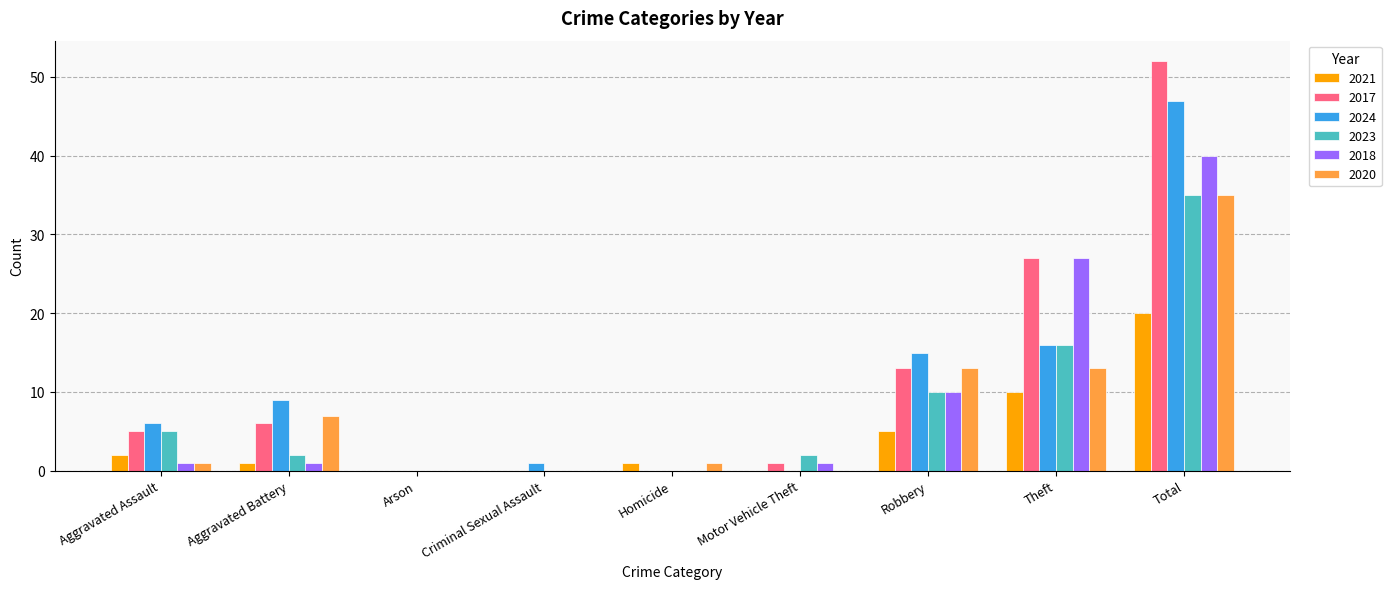

Reading left to right, extract all data points from this chart.

2021: 2	1	0	0	1	0	5	10	20
2017: 5	6	0	0	0	1	13	27	52
2024: 6	9	0	1	0	0	15	16	47
2023: 5	2	0	0	0	2	10	16	35
2018: 1	1	0	0	0	1	10	27	40
2020: 1	7	0	0	1	0	13	13	35